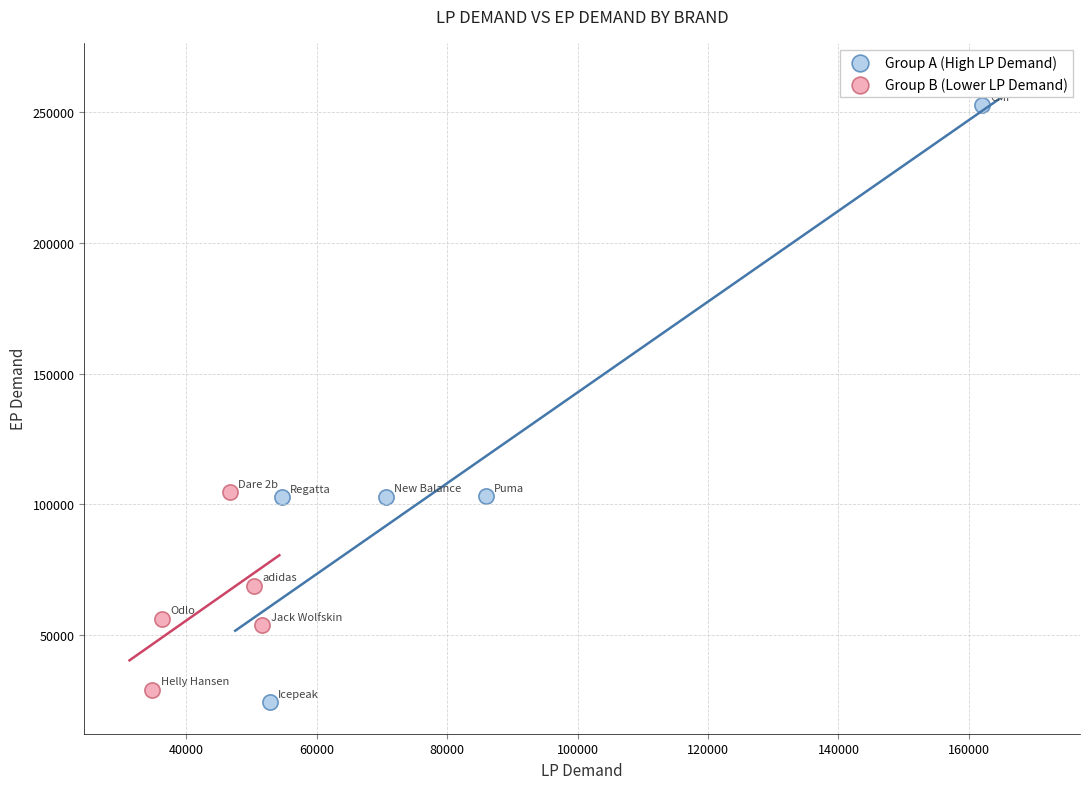

Which series reaches the maximum Y coordinate?

Group A (High LP Demand)